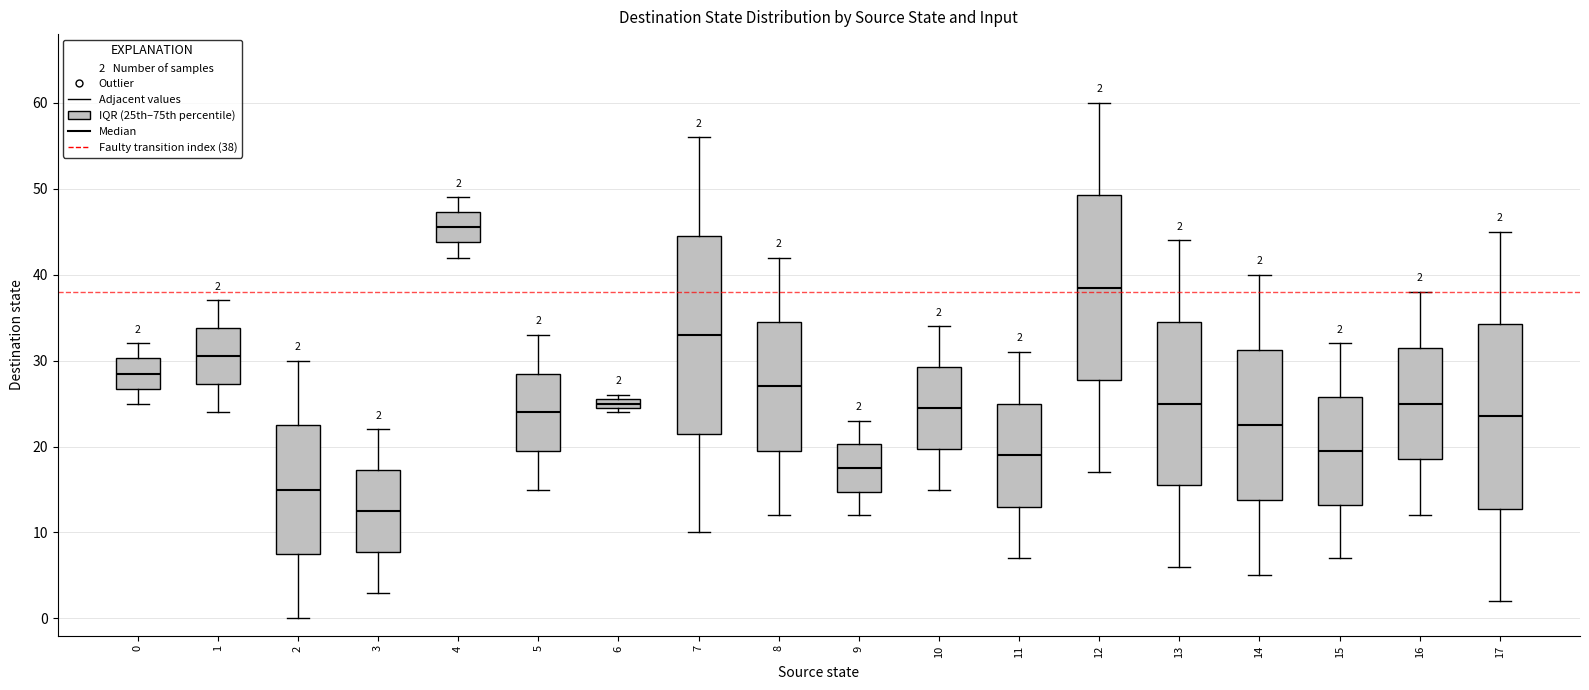

Which box has the highest median line?

4